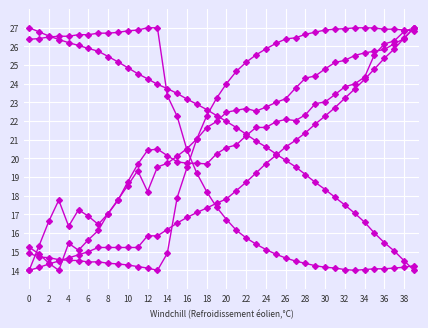

How many distinct data groups are displayed?

6